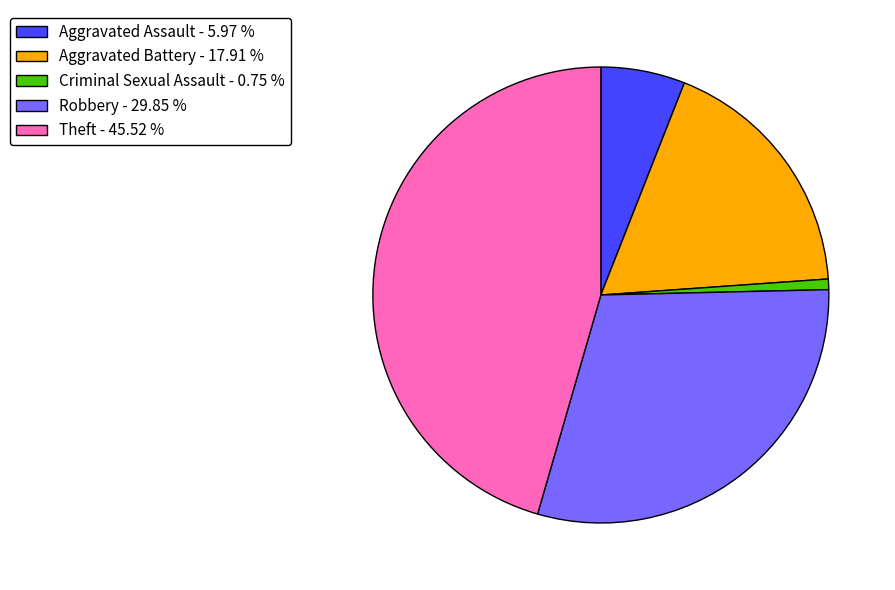

Which category has the biggest portion of the pie?

Theft - 45.52 %